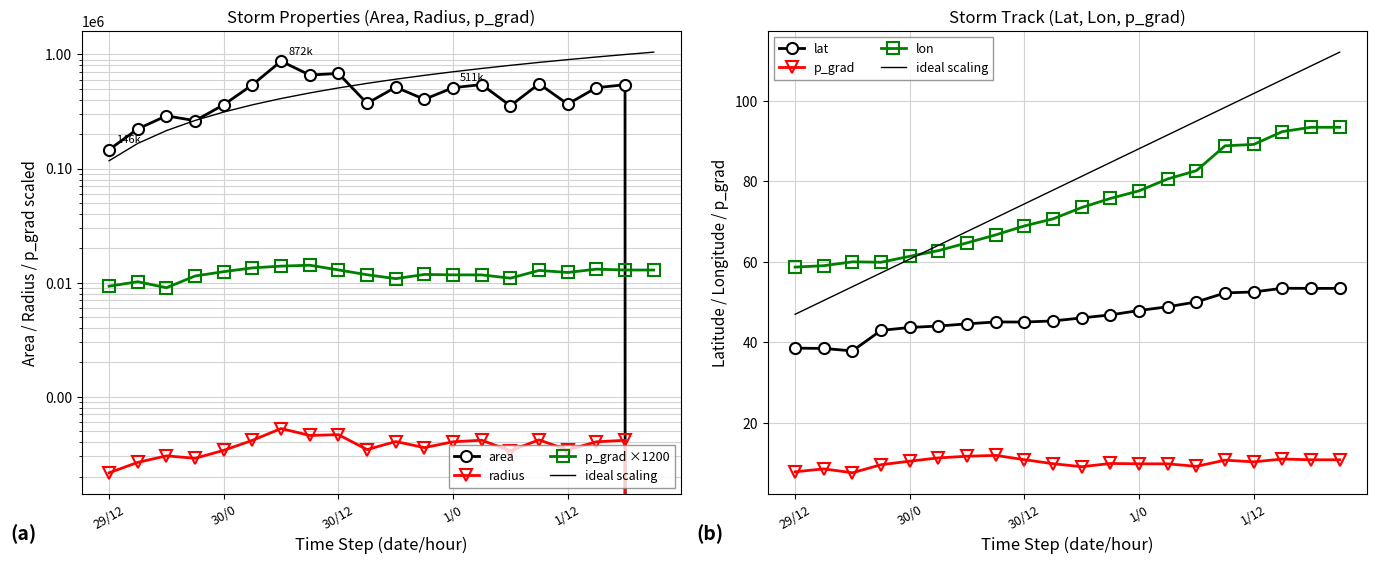

Is this an area chart (filled region under the line)?

No